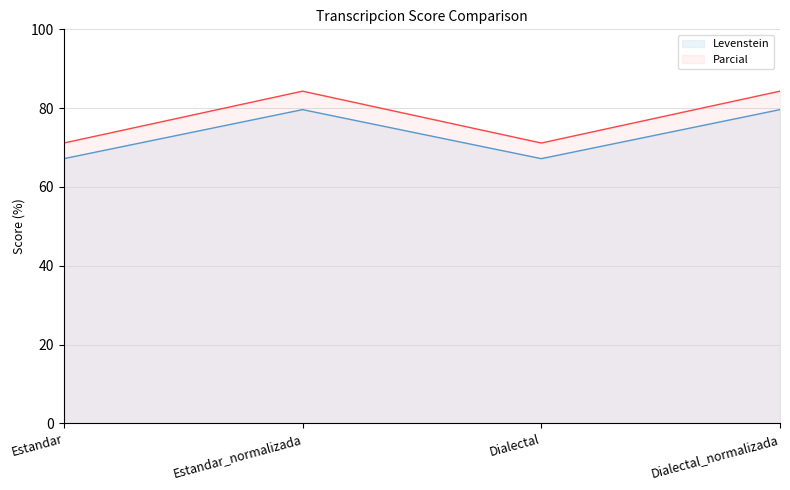

True or false: Parcial and Levenstein cross at least once.

False